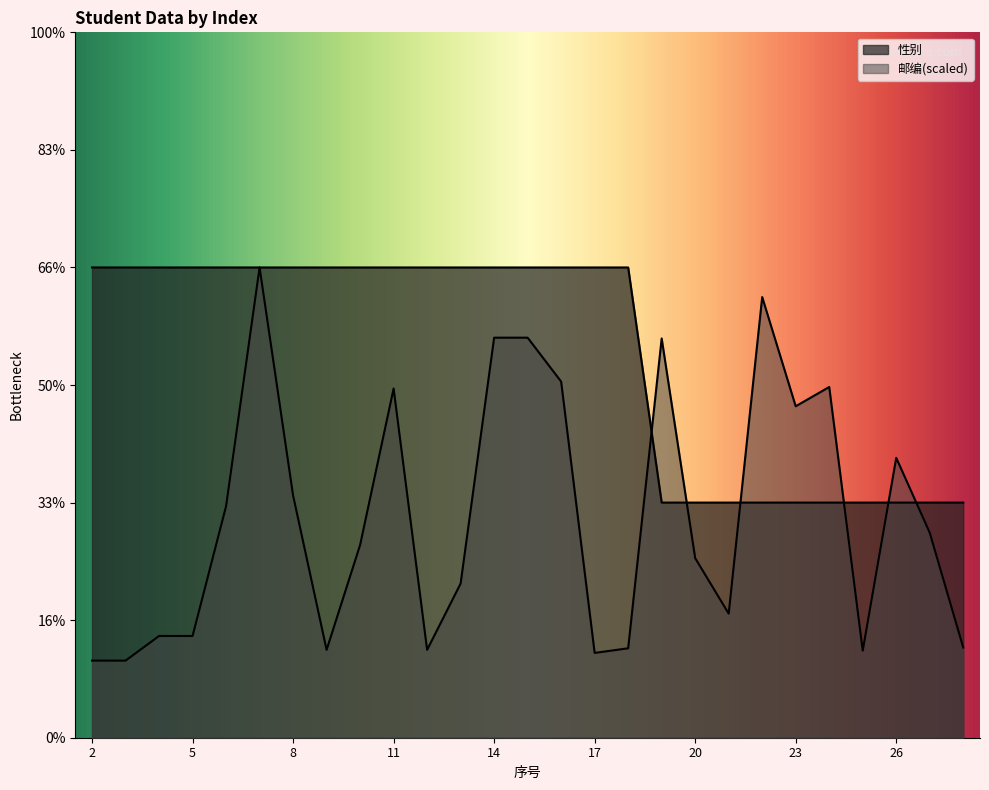

The value of 性别 at 8 is 0.7. True or false?

False